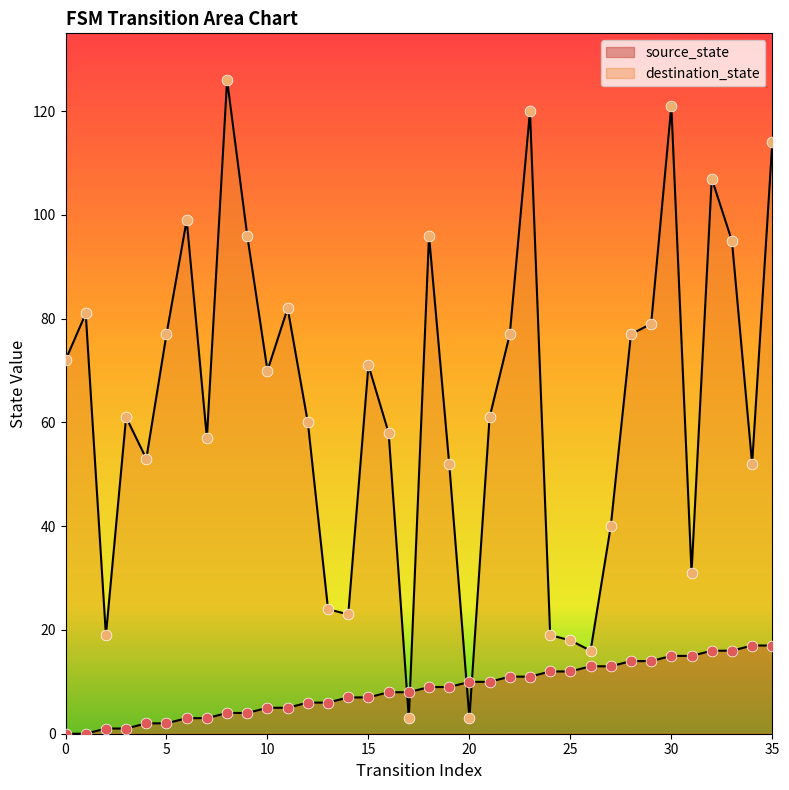

What is the total value across all series at 11?

87